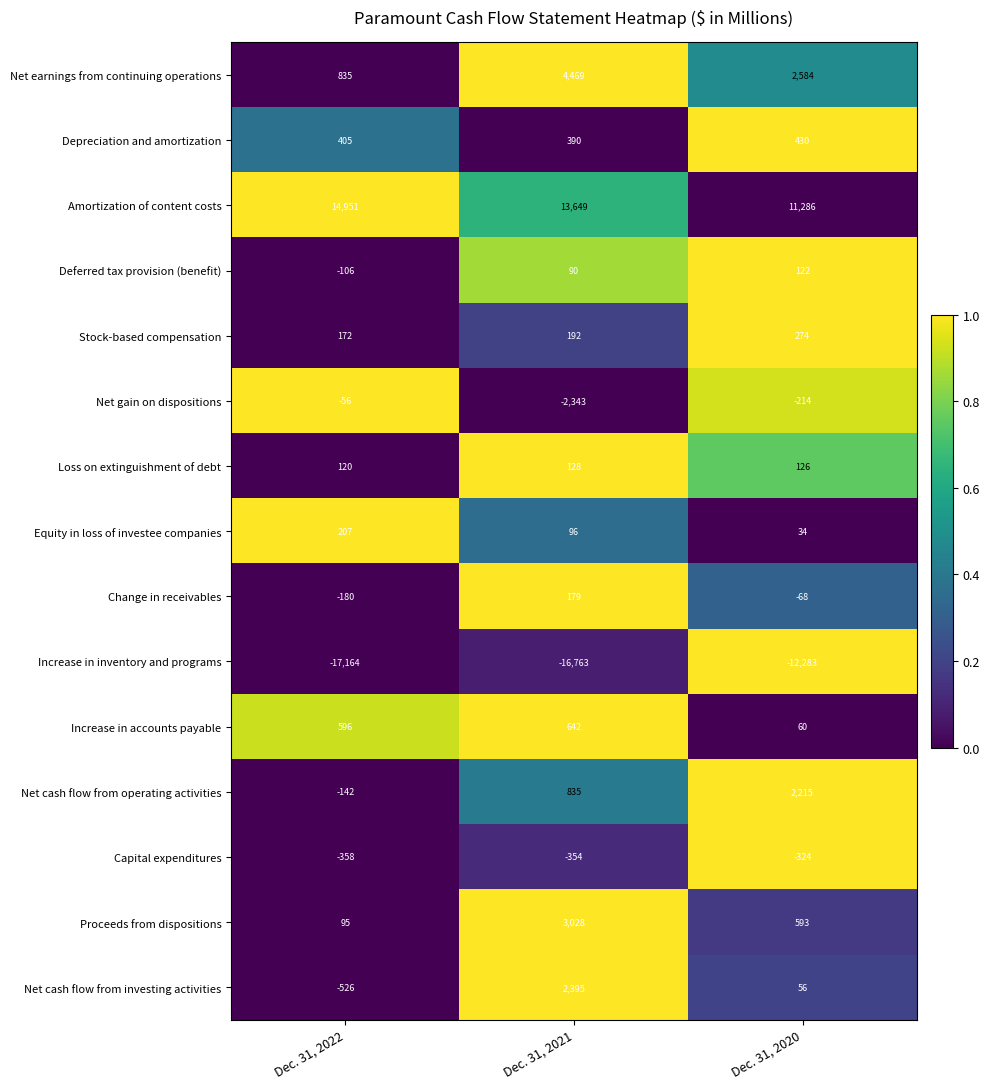

Is it true that Net gain on dispositions equals -56 at Dec. 31, 2022?

True